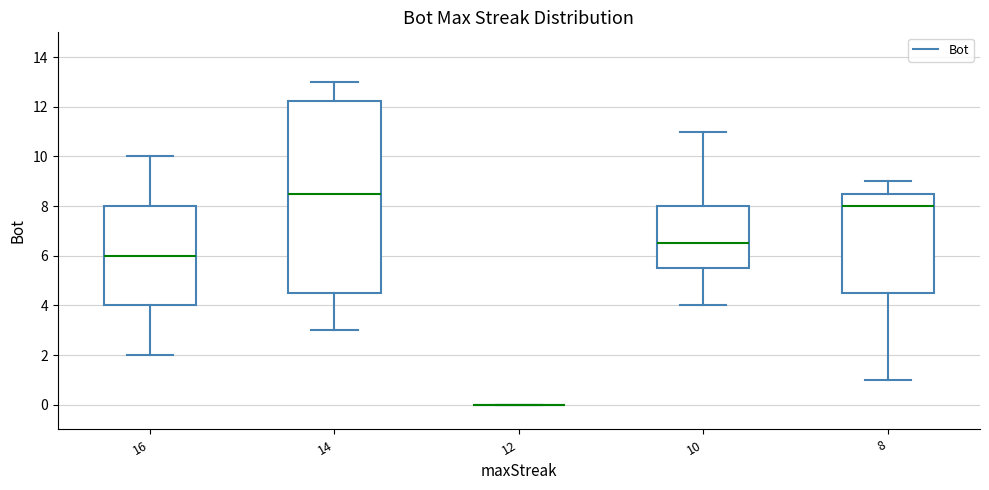

How many lines are shown in the chart?

1